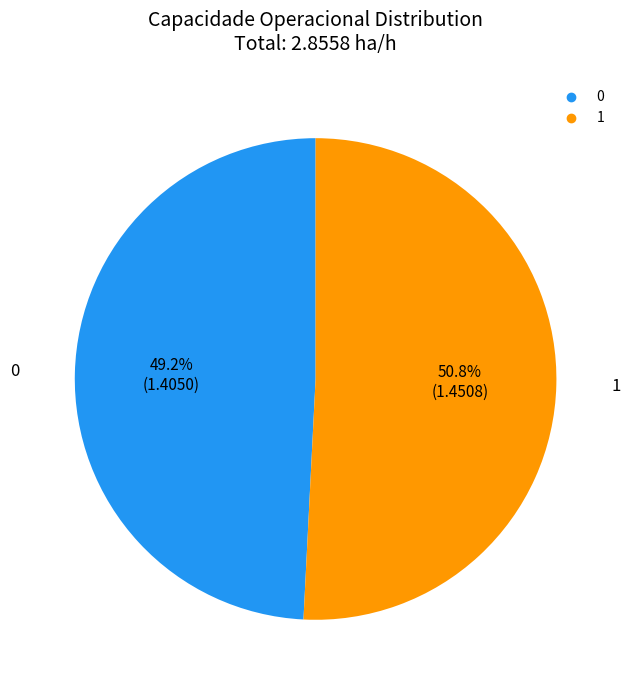

To the nearest percent, what is the combined percentage of 0 and 1?

100%